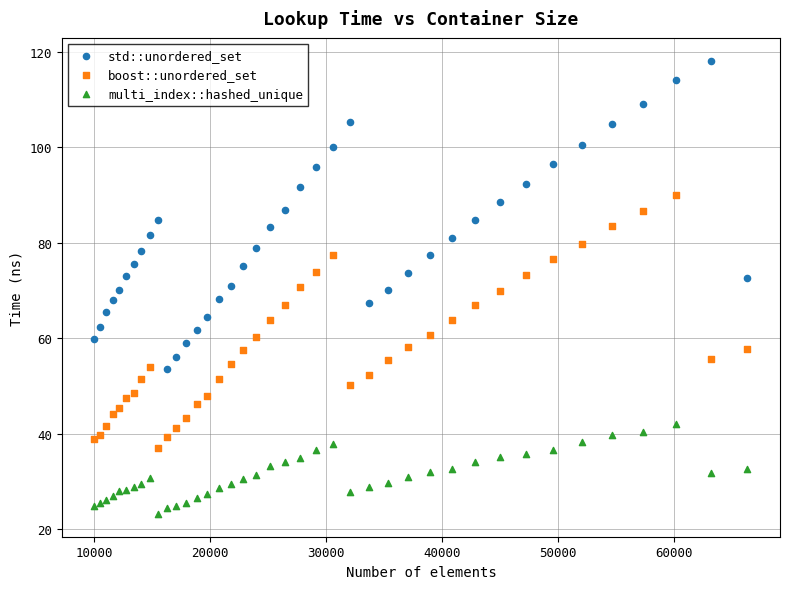

Which series has the largest Y range (max minus min)?

std::unordered_set